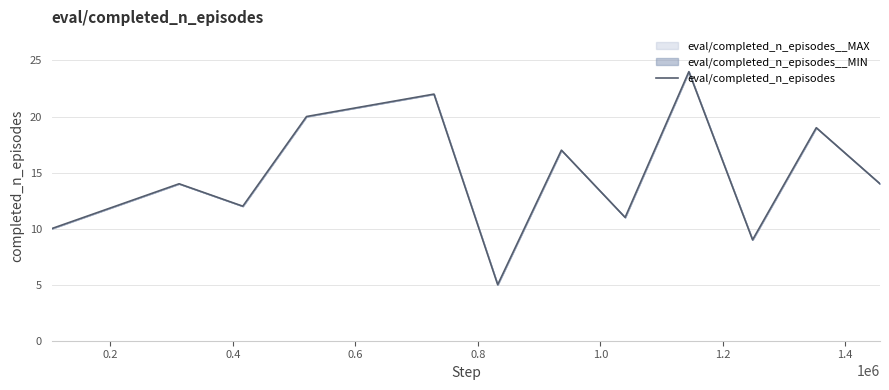

What is the difference between the maximum and minimum values?

19